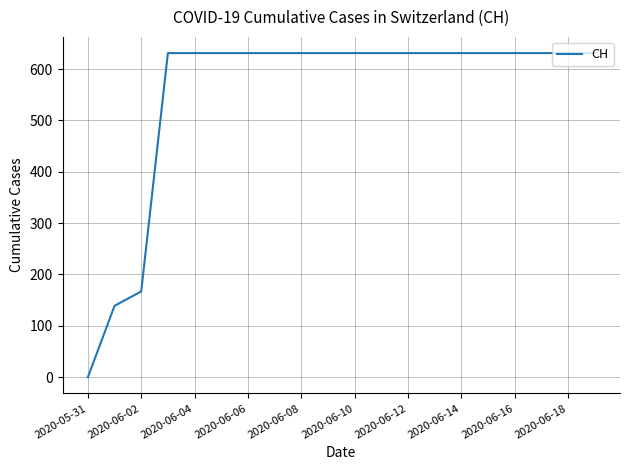

What is the maximum value shown in the chart?

631